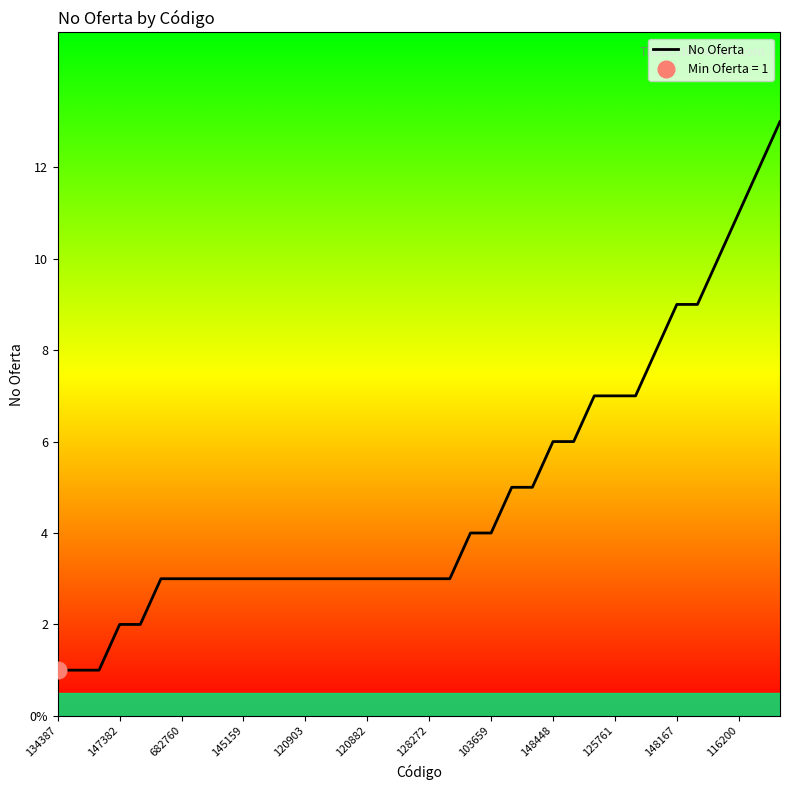

Count the number of values greater than 3.

16